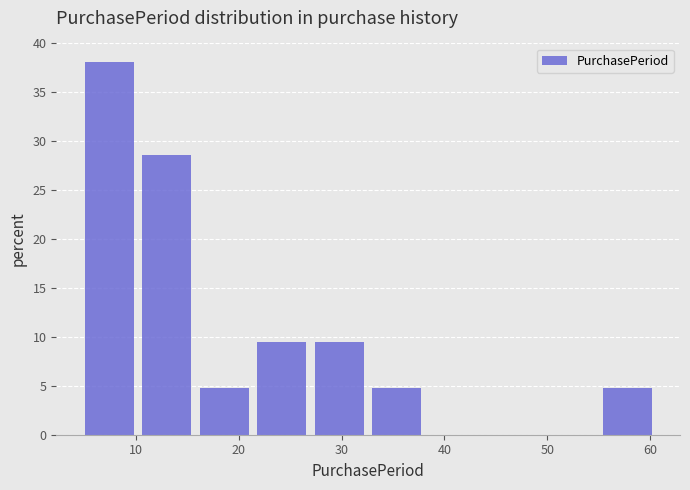

How tall is the bar that spans 5.0 to 10.6 on the x-axis? Neither the bar edges nor the heights are printed on the chart, so give them approximately, as read against the axes.

38.0